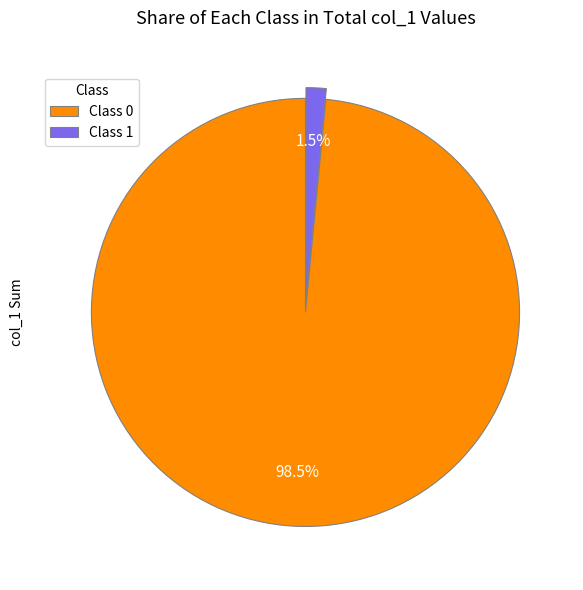

Is the sum of Class 0 and Class 1 greater than half?

Yes